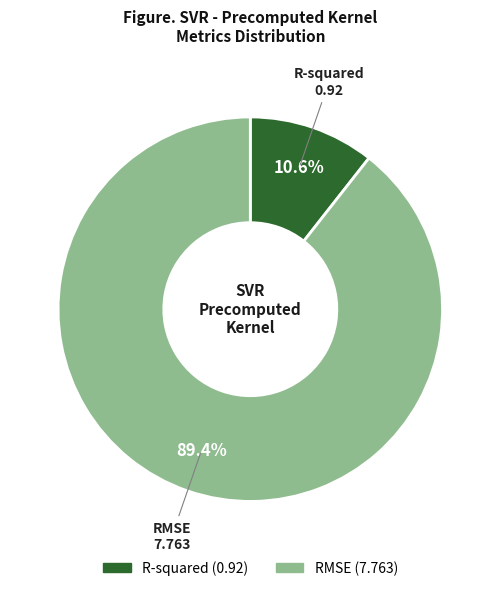

Between RMSE and R-squared, which is larger?

RMSE